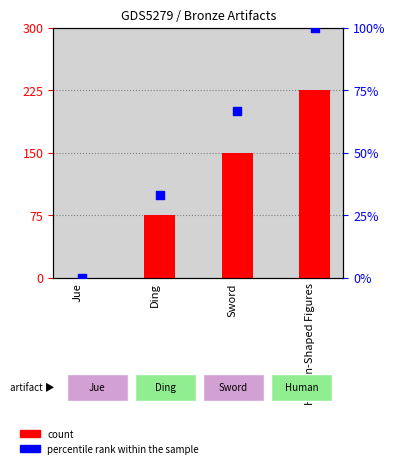

What are all the series names shown in the legend?

count, percentile rank within the sample